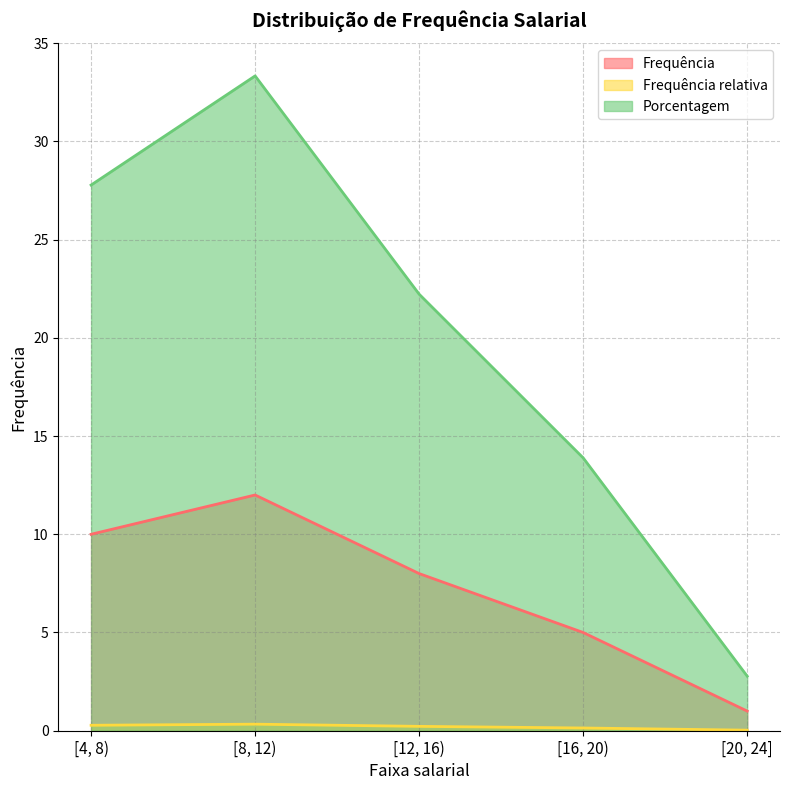

Reading left to right, transcribe all the data shown in this chart.

Frequência: [4, 8)=10.0	[8, 12)=12.0	[12, 16)=8.0	[16, 20)=5.0	[20, 24]=1.0
Frequência relativa: [4, 8)=0.3	[8, 12)=0.3	[12, 16)=0.2	[16, 20)=0.1	[20, 24]=0.0
Porcentagem: [4, 8)=27.8	[8, 12)=33.3	[12, 16)=22.2	[16, 20)=13.9	[20, 24]=2.8